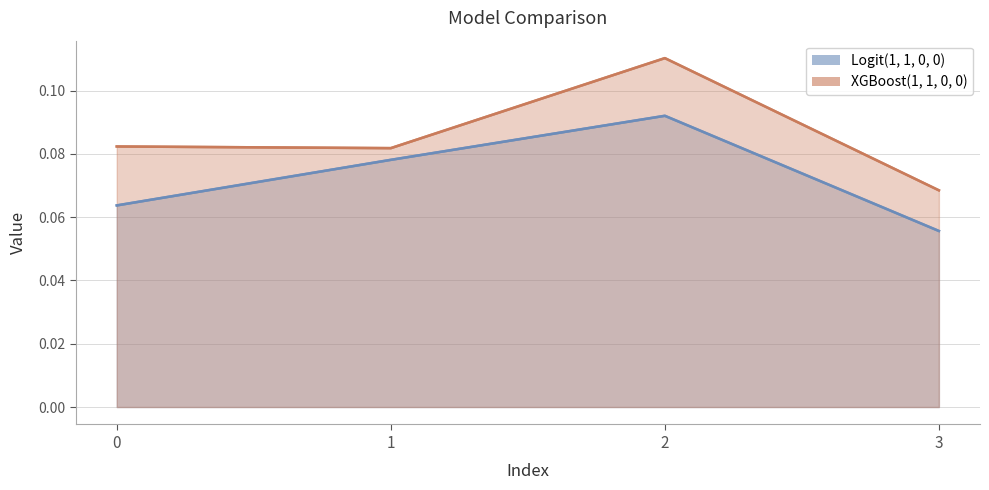

In XGBoost(1, 1, 0, 0), how many points are lower than both neighbors (excluding endpoints)?

1